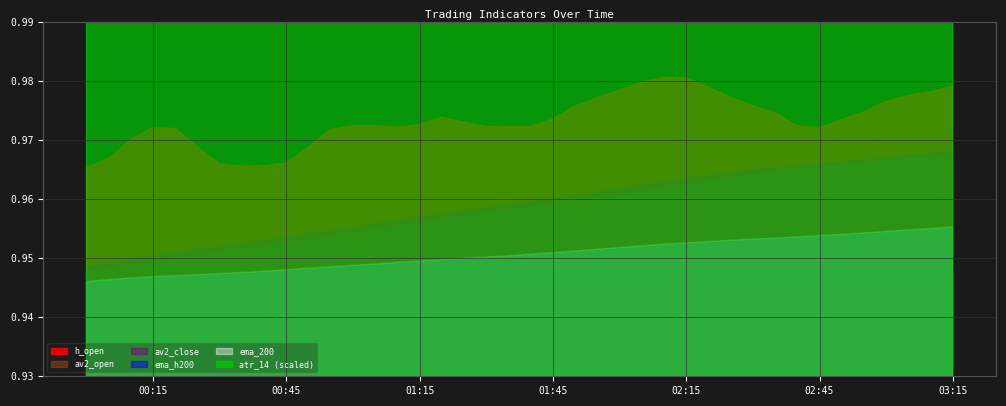

How many h_open values are between 0 and 1?

40